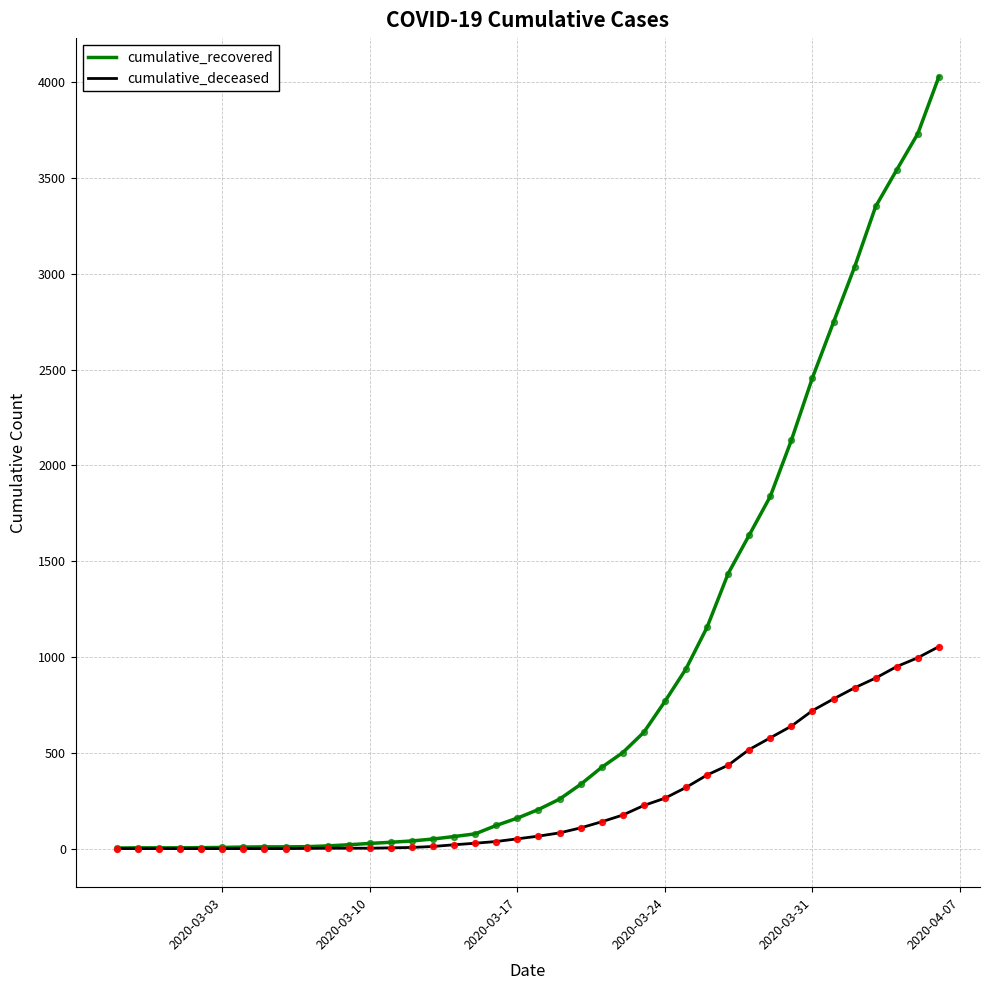

Which series has the largest total across all categories?

cumulative_recovered